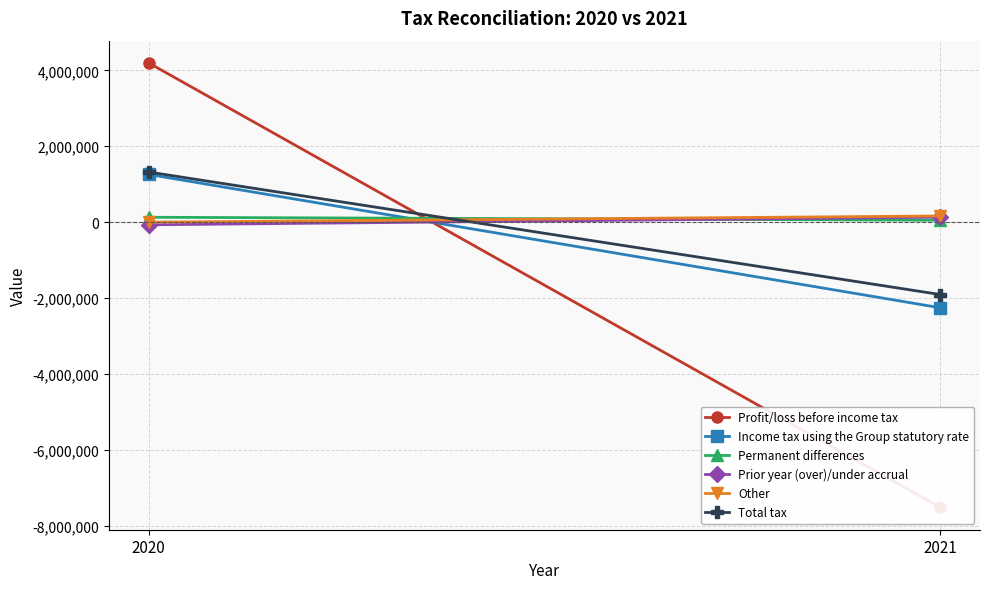

The value of Prior year (over)/under accrual at 2020 is -108427. True or false?

False